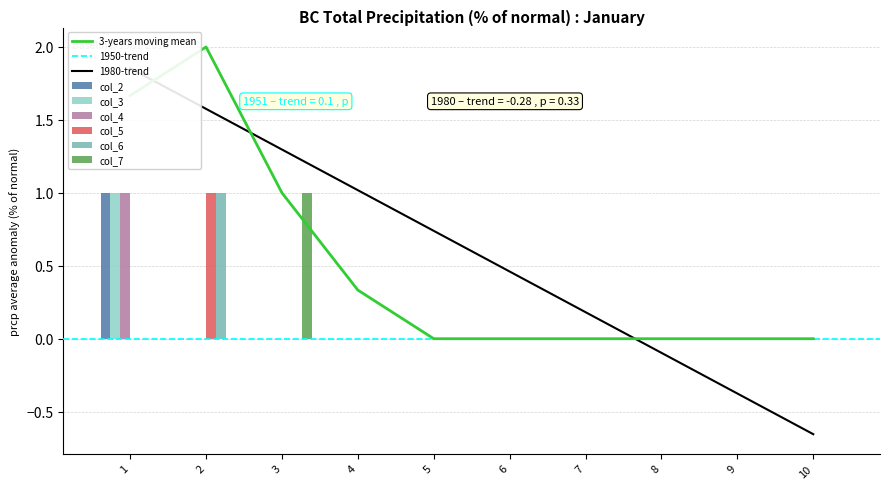

What is the difference between the maximum and minimum values in the col_5 series?

1